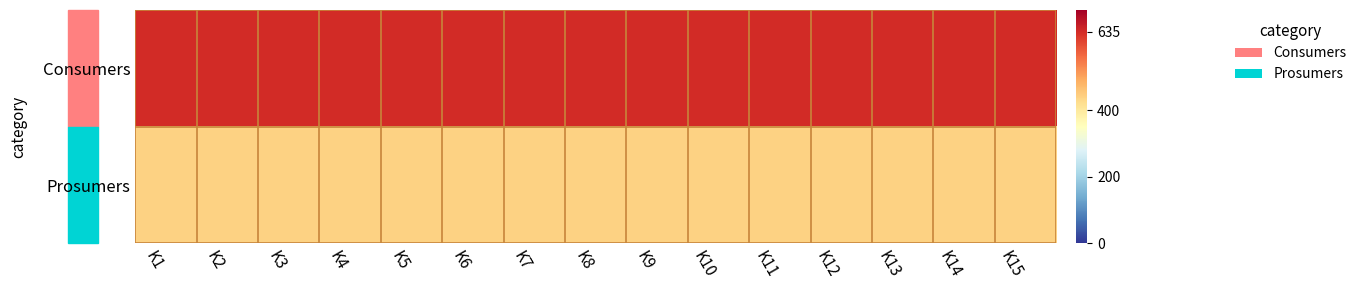

Between K6 and K15, which is larger?

K6